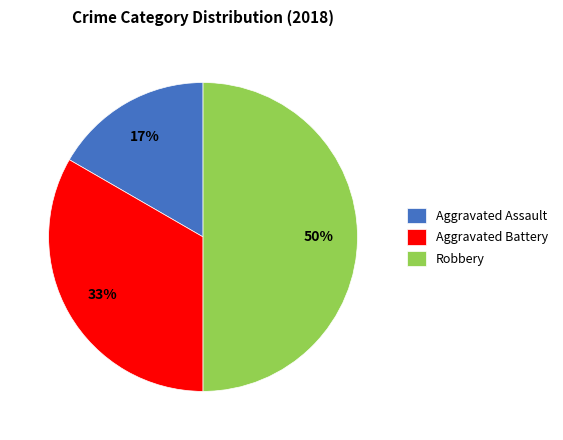

Does Aggravated Battery represent more than half of the total?

No